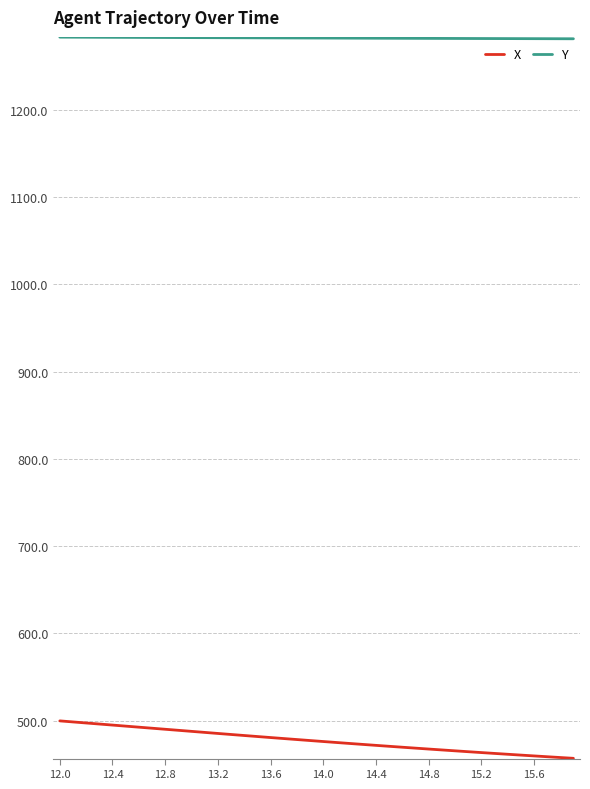

Which series has the widest spread of values?

X